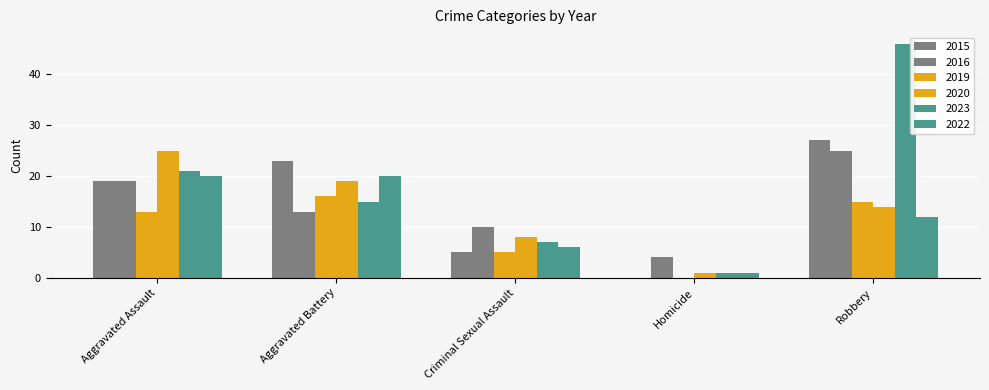

What is the highest value of the 2020 series?

25